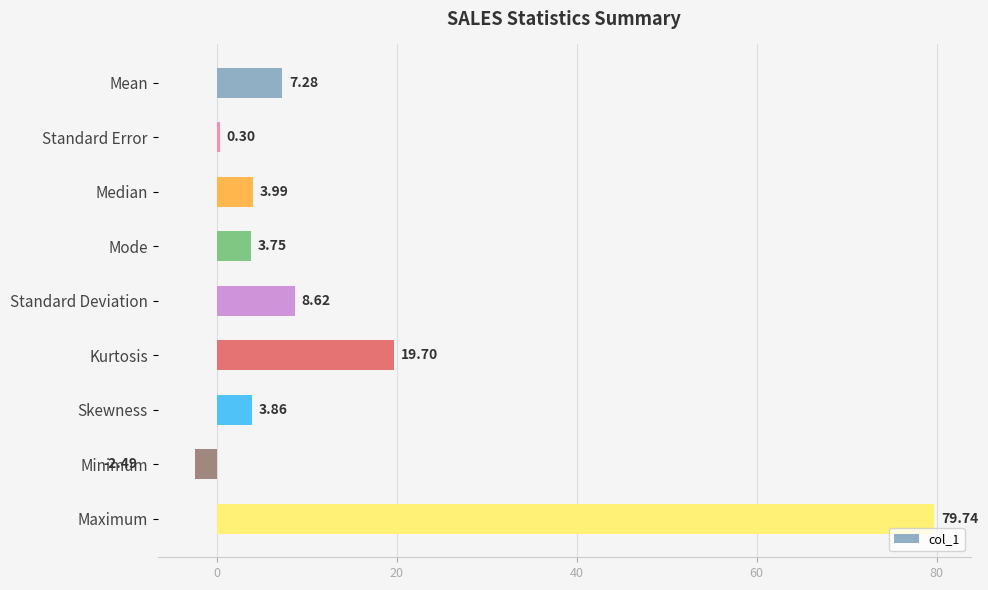

List the labels in order of value, largest first.

Maximum, Kurtosis, Standard Deviation, Mean, Median, Skewness, Mode, Standard Error, Minimum